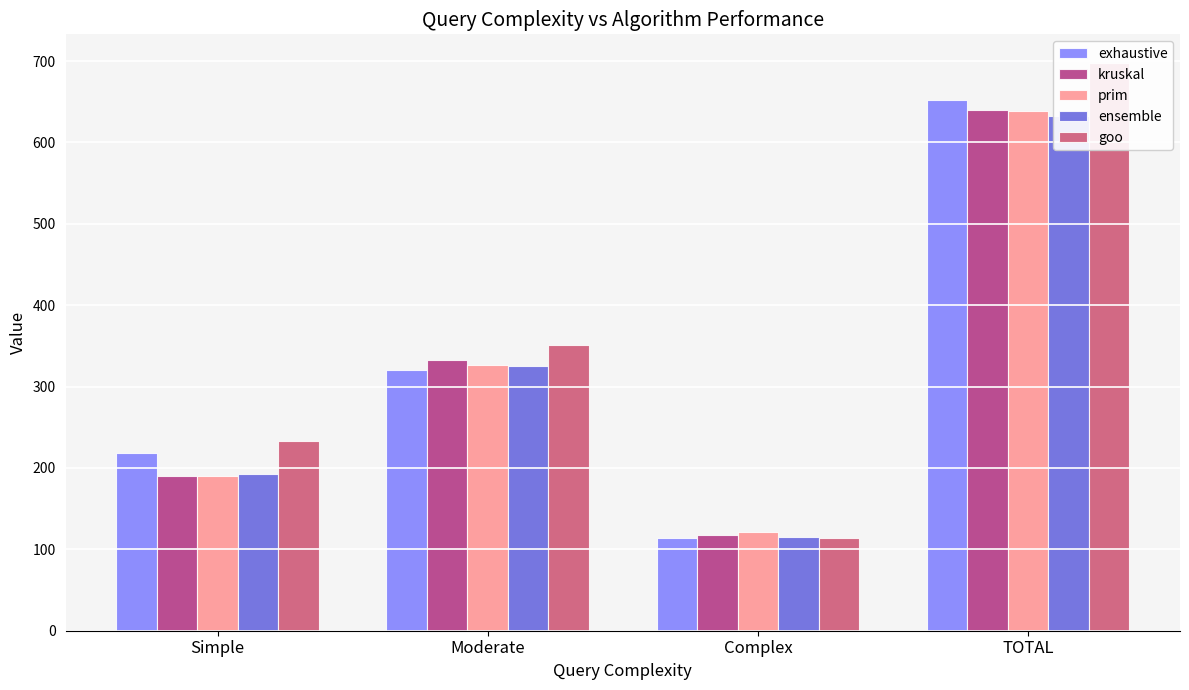

Reading right to left, extract all data points from this chart.

exhaustive: TOTAL=652.7	Complex=113.6	Moderate=320.3	Simple=218.8
kruskal: TOTAL=639.7	Complex=118.0	Moderate=332.1	Simple=189.6
prim: TOTAL=638.4	Complex=121.6	Moderate=326.8	Simple=190.1
ensemble: TOTAL=633.1	Complex=115.7	Moderate=325.1	Simple=192.3
goo: TOTAL=698.0	Complex=114.5	Moderate=350.9	Simple=232.5